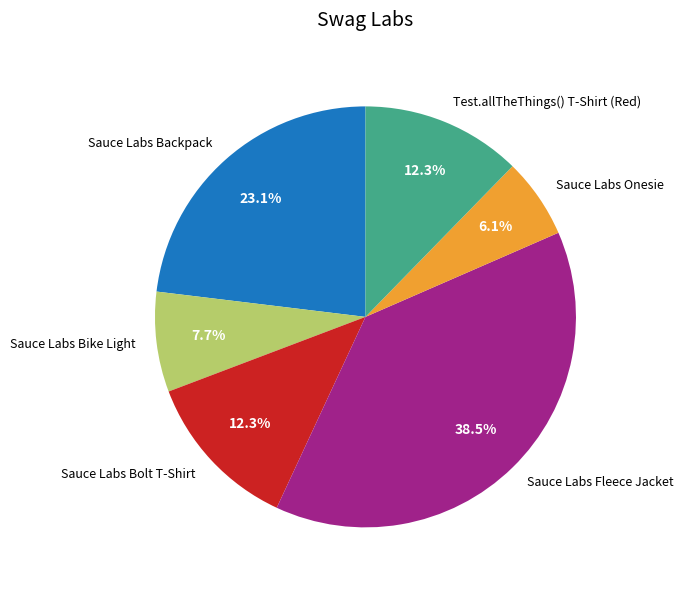

True or false: Sauce Labs Bike Light accounts for 8% of the total.

True